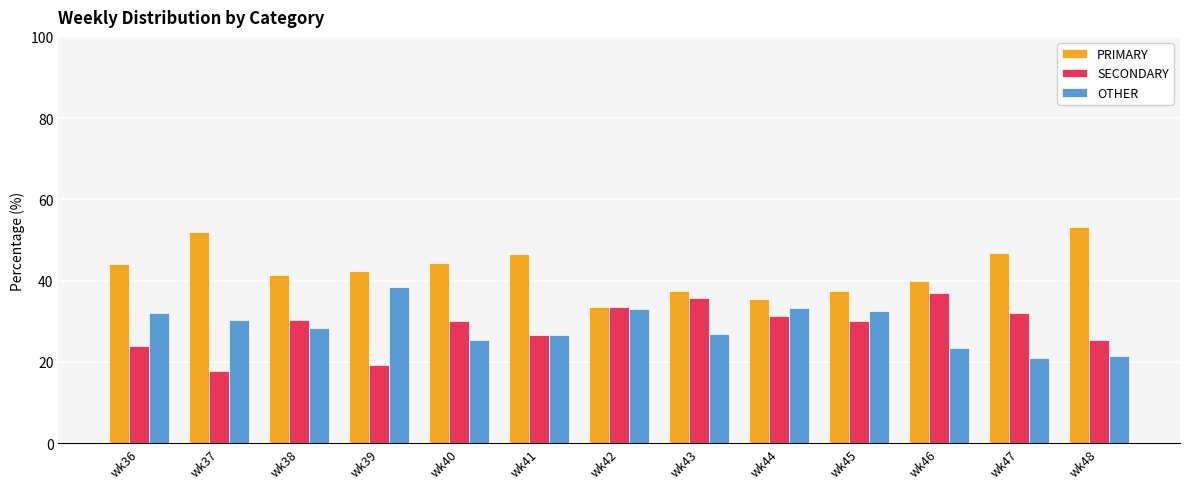

How many groups of bars are there?

13